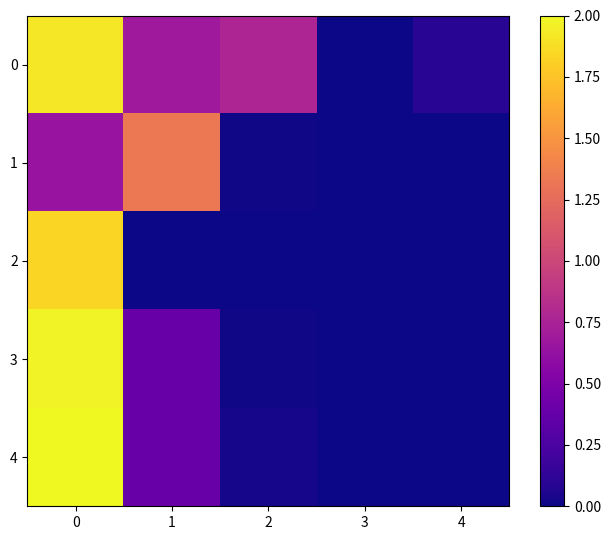

Reading right to left, transcribe all the data shown in this chart.

0: 4=0.1	3=0.0	2=0.8	1=0.7	0=1.9
1: 4=0.0	3=0.0	2=0.0	1=1.3	0=0.6
2: 4=0.0	3=0.0	2=0.0	1=0.0	0=1.8
3: 4=0.0	3=0.0	2=0.0	1=0.4	0=2.0
4: 4=0.0	3=0.0	2=0.0	1=0.4	0=2.0